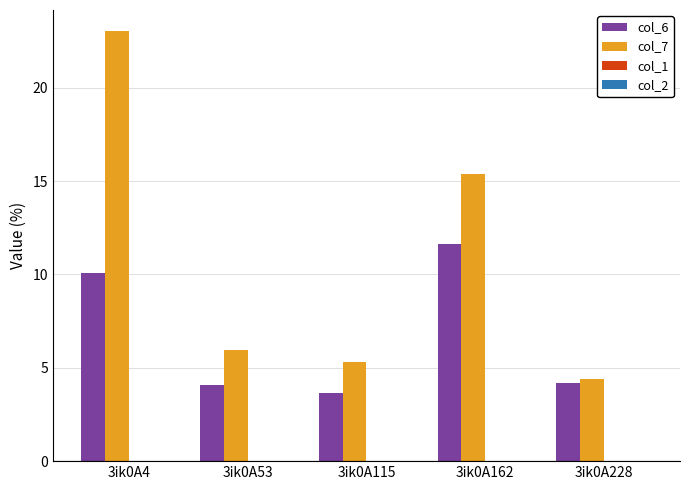

At which label does col_6 first exceed 4?

3ik0A4